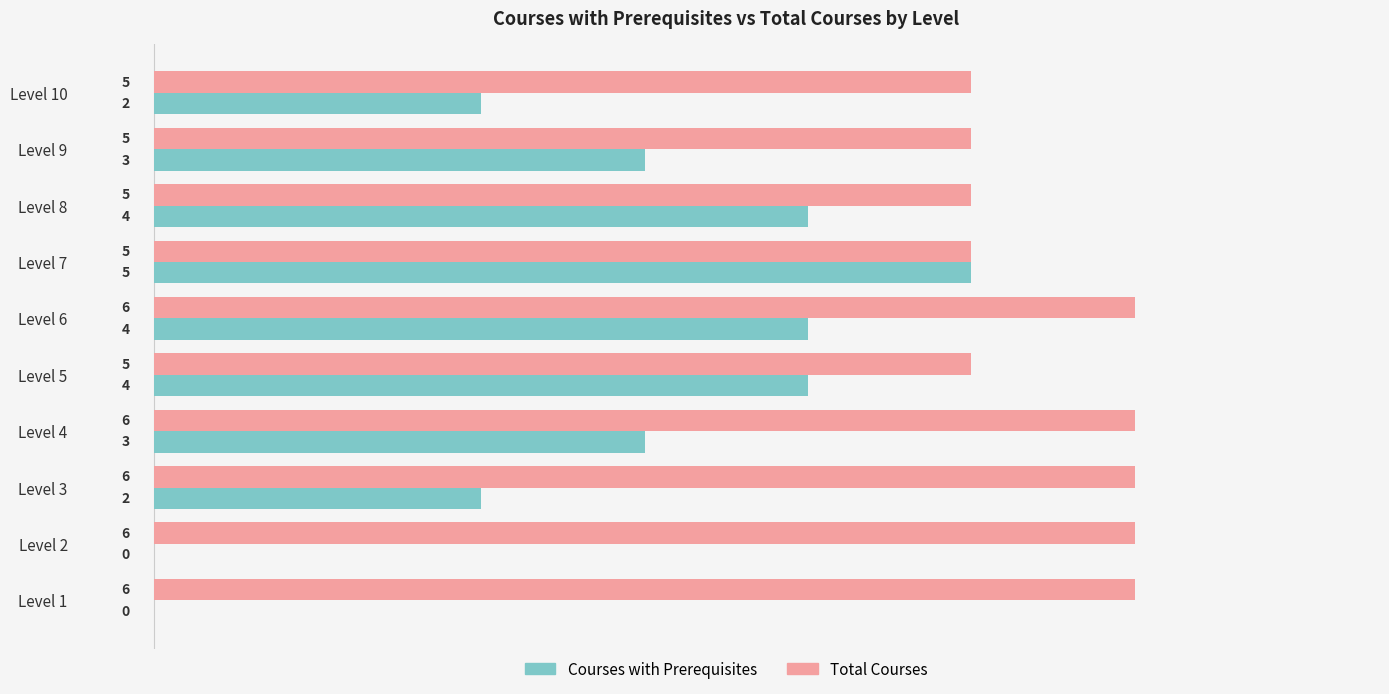

What are all the series names shown in the legend?

Courses with Prerequisites, Total Courses